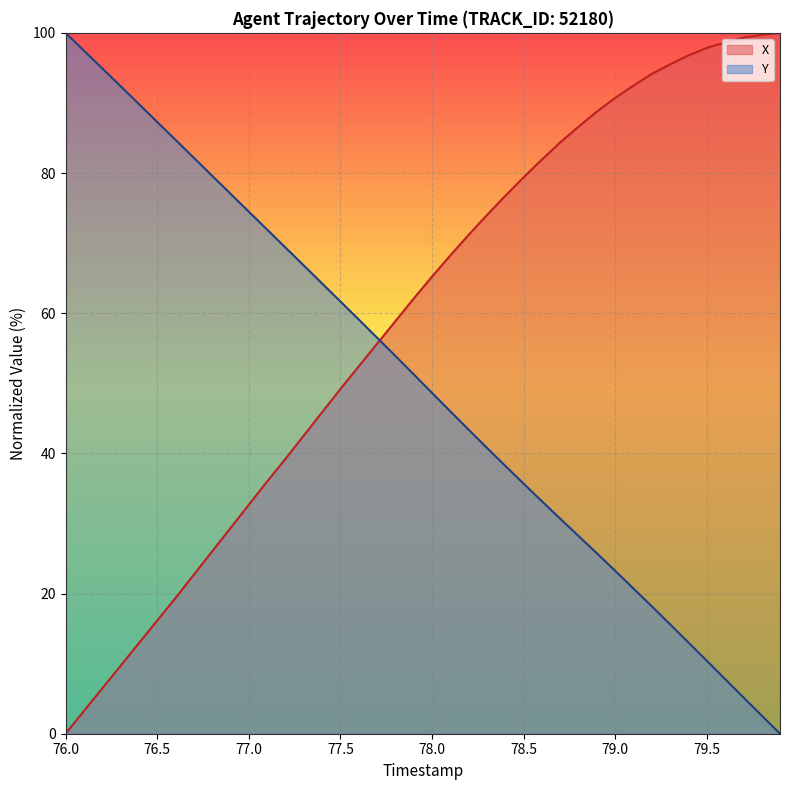

List the series in order of their peak value, highest first.

X, Y